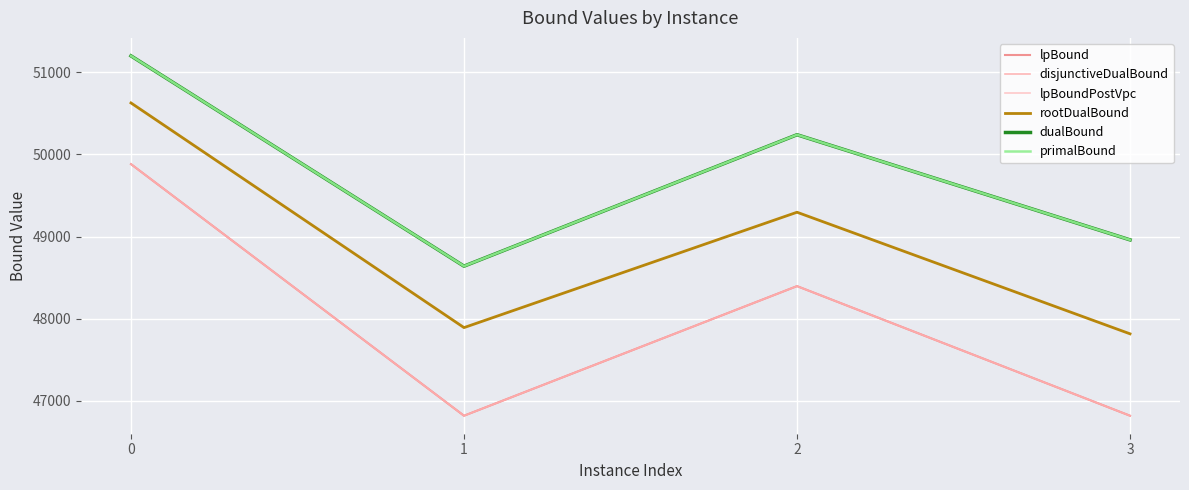

What is the total value across all series at 3?

286193.1